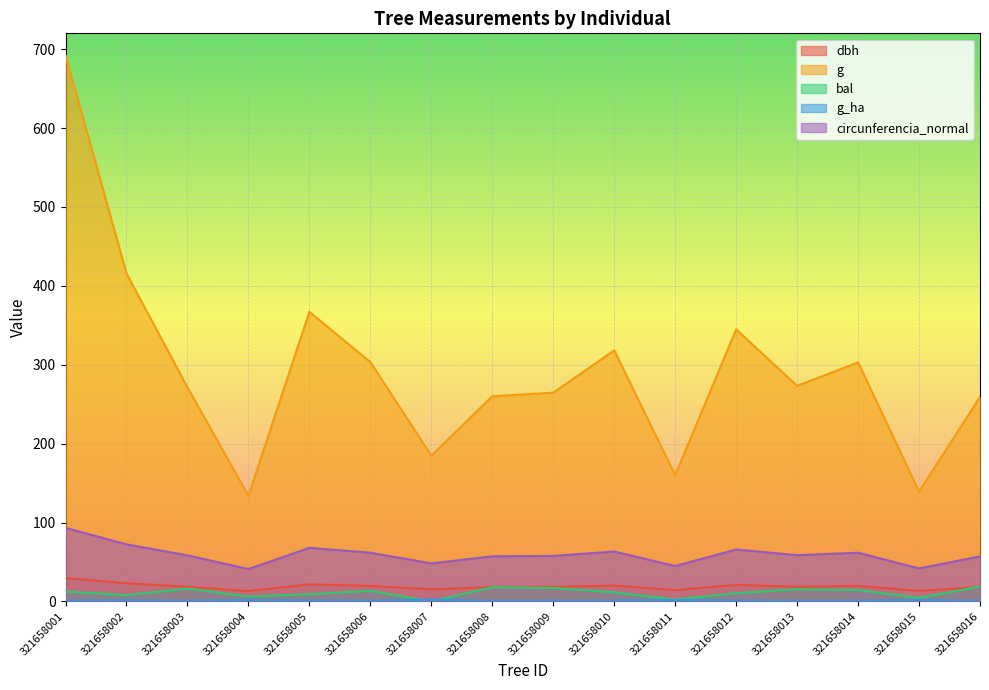

How many lines are shown in the chart?

5